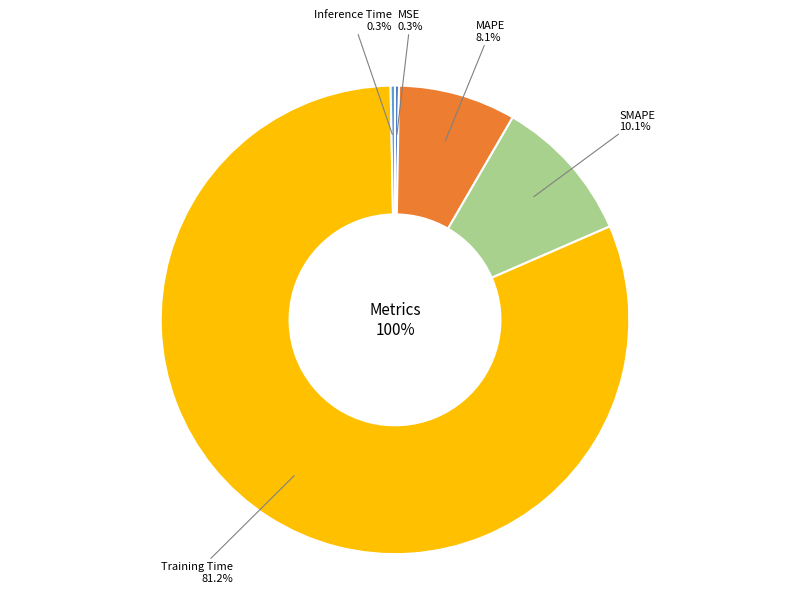

True or false: MAPE accounts for 8% of the total.

True